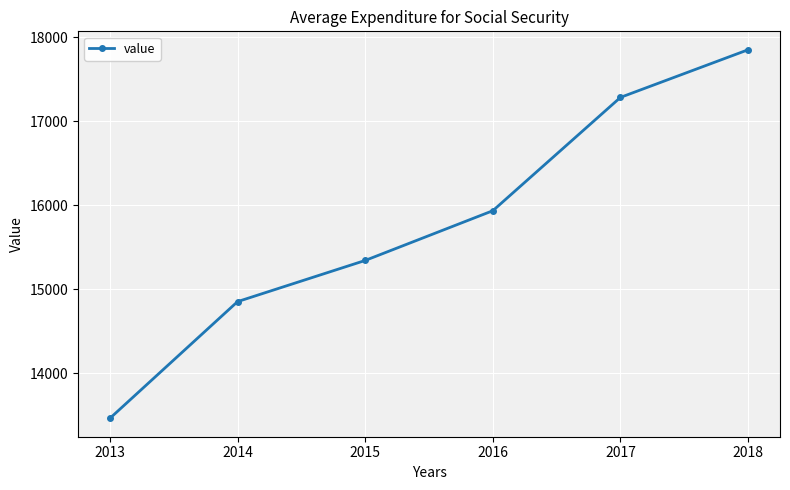

What is the difference between the values at 2016 and 2015?

592